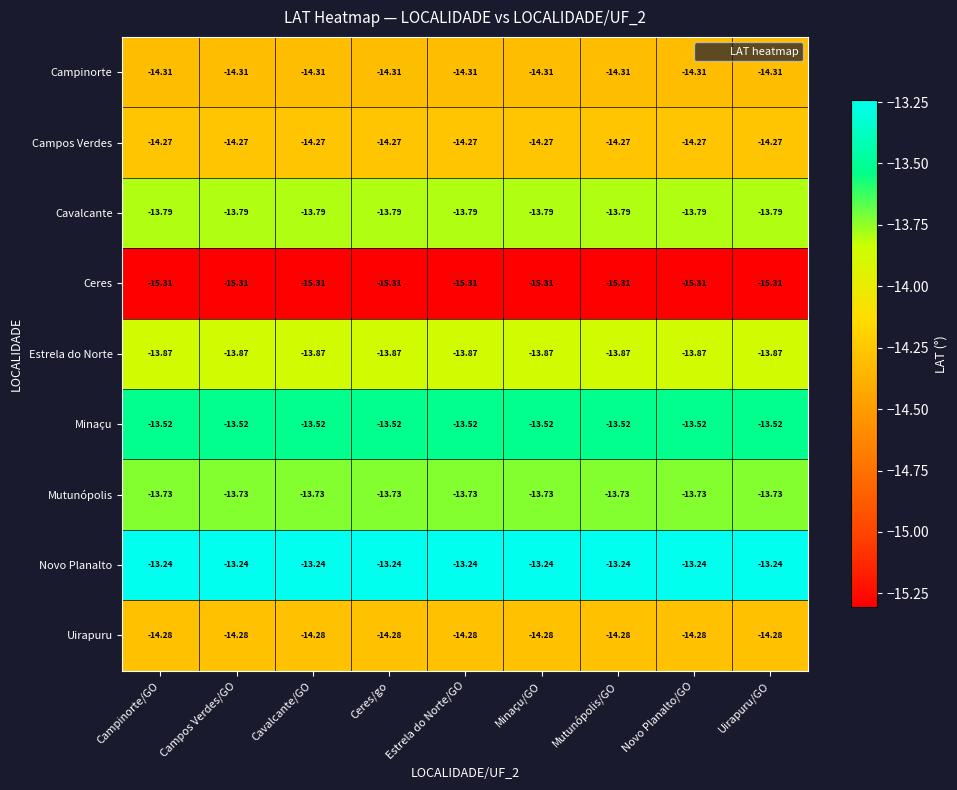

List the series in order of their peak value, highest first.

Novo Planalto, Minaçu, Mutunópolis, Cavalcante, Estrela do Norte, Campos Verdes, Uirapuru, Campinorte, Ceres